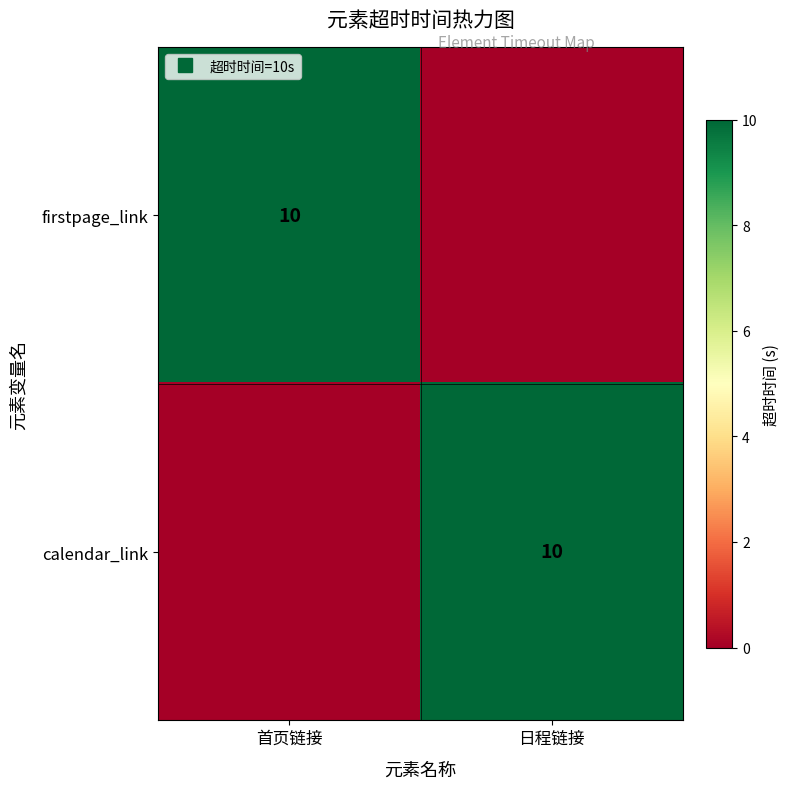

Is the value of calendar_link at 首页链接 greater than the value of firstpage_link at 首页链接?

No